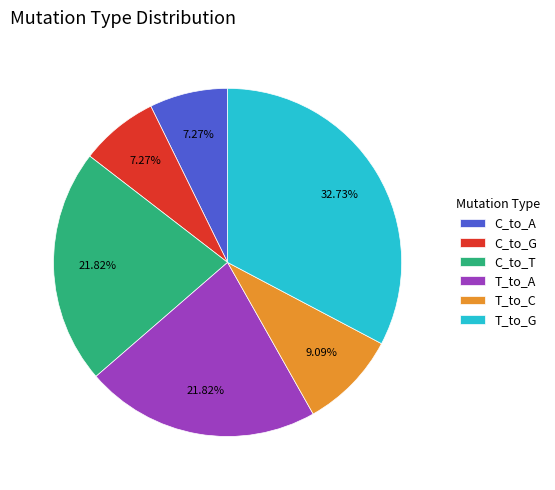

Combined, what portion of the pie is T_to_C and C_to_T?

30.9%